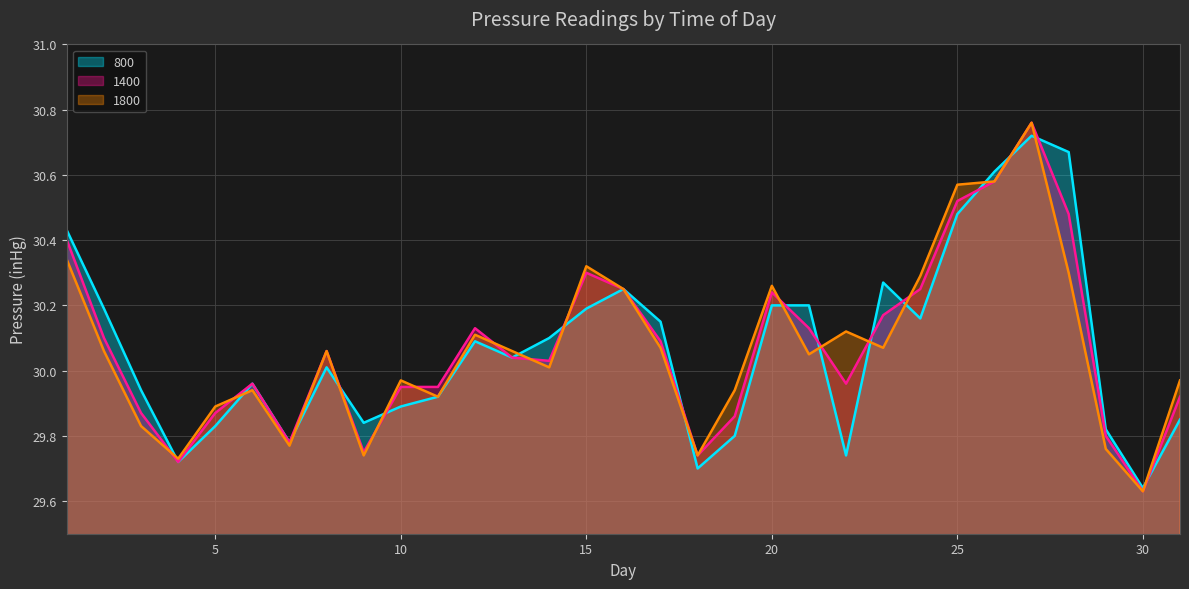

True or false: 1800 and 1400 cross at least once.

True